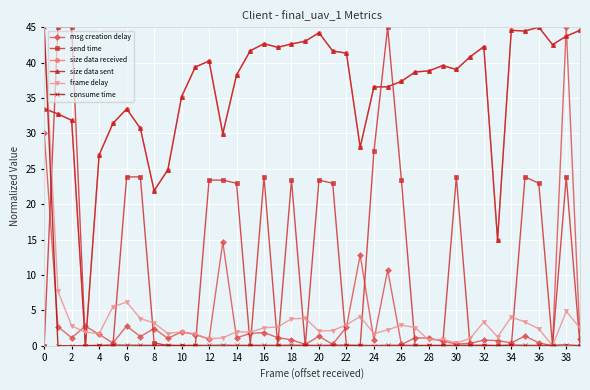

In size data sent, how many points are higher than both neighbors (excluding endpoints)?

8